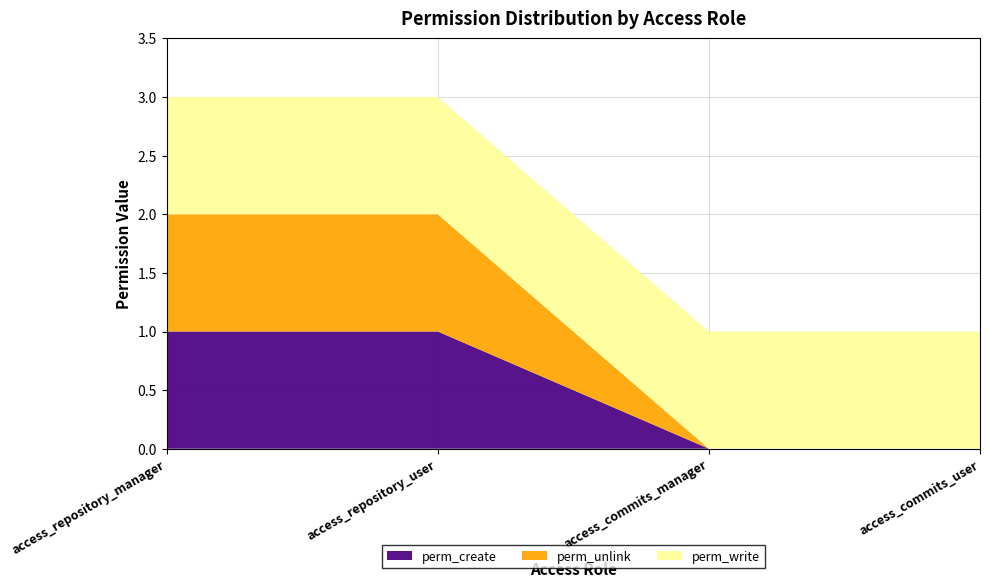

Reading left to right, what are all the values shown in this chart?

perm_create: 1	1	0	0
perm_unlink: 1	1	0	0
perm_write: 1	1	1	1